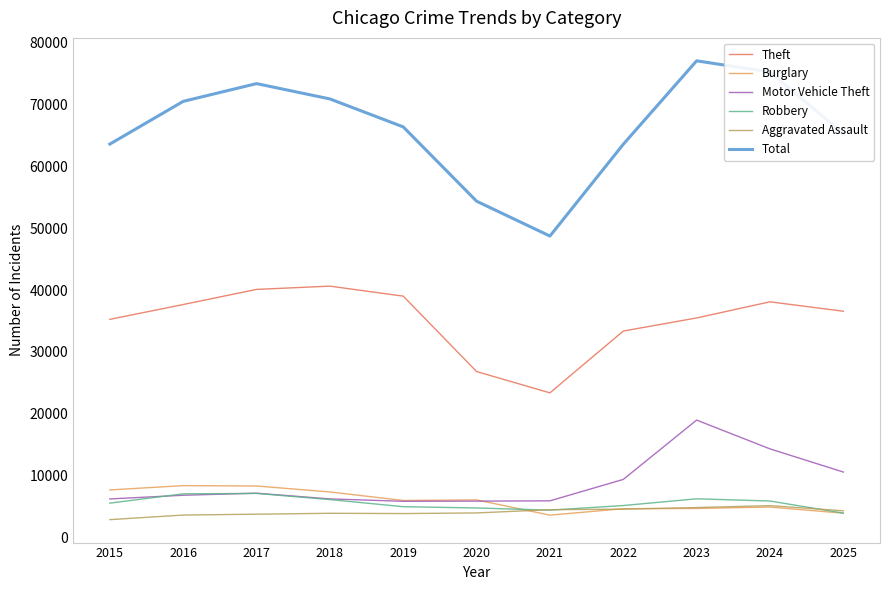

How many times do Motor Vehicle Theft and Robbery cross each other?

2